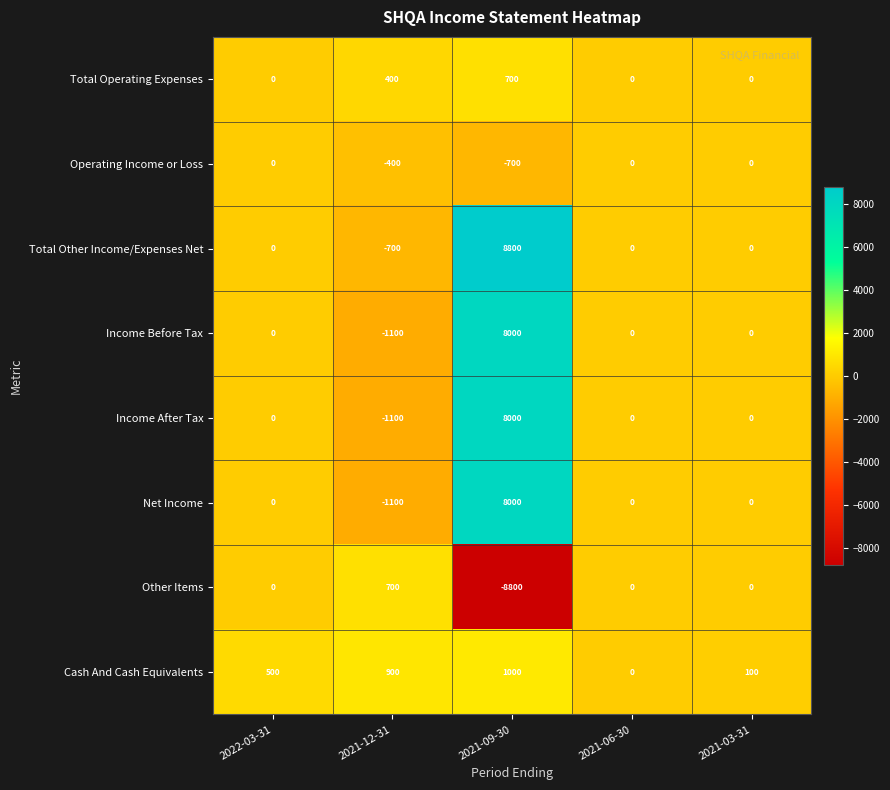

Between 2022-03-31 and 2021-06-30, which series saw the biggest shift?

Cash And Cash Equivalents